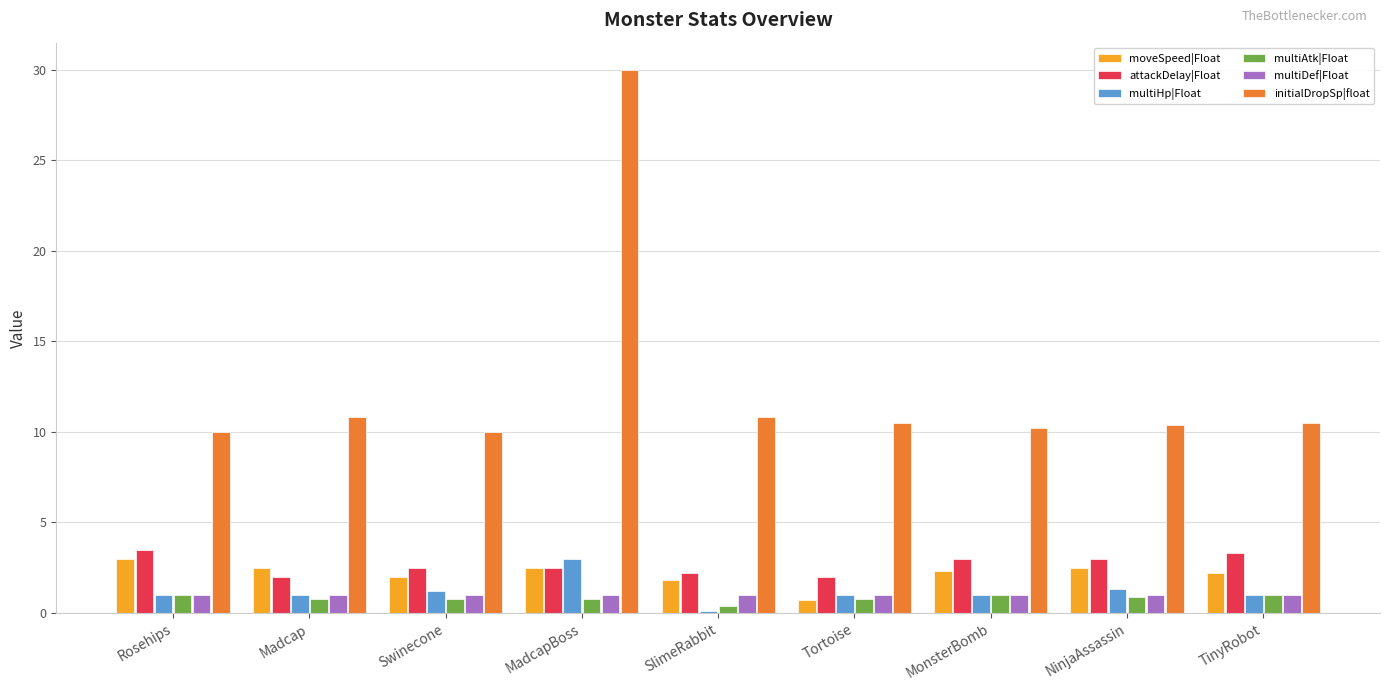

What position from the left is Swinecone?

3